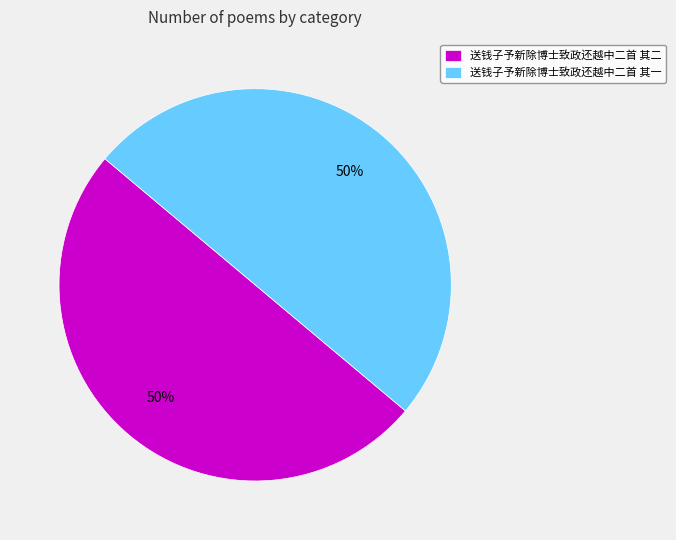

Combined, do 送钱子予新除博士致政还越中二首 其二 and 送钱子予新除博士致政还越中二首 其一 account for over 50%?

Yes